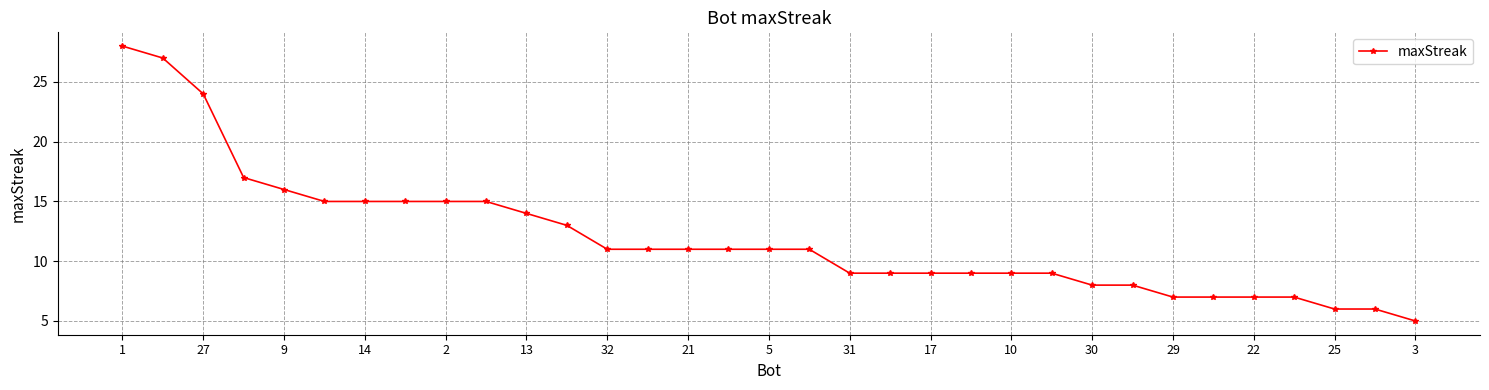

What is the minimum value shown in the chart?

5